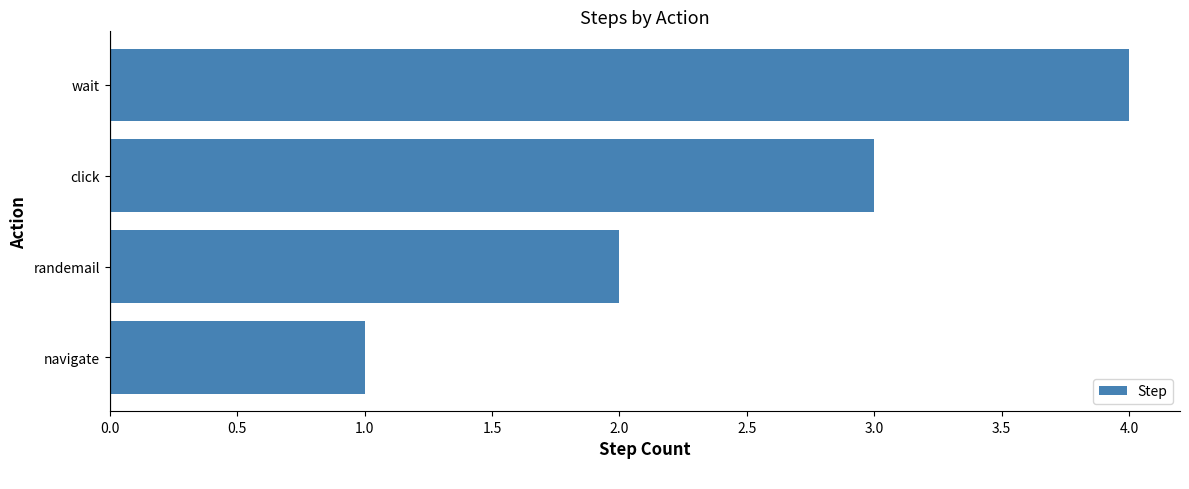

What is the difference between the maximum and minimum values?

3